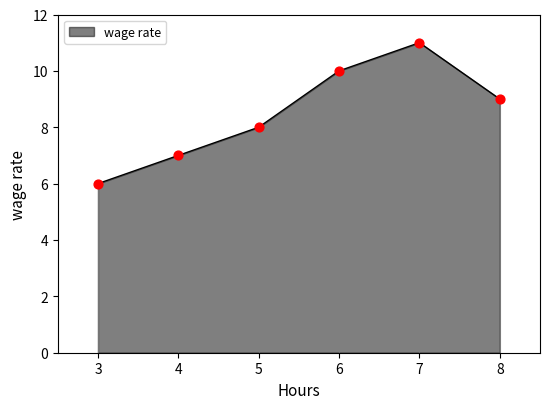

The wage rate series shows 3 at 3. True or false?

False